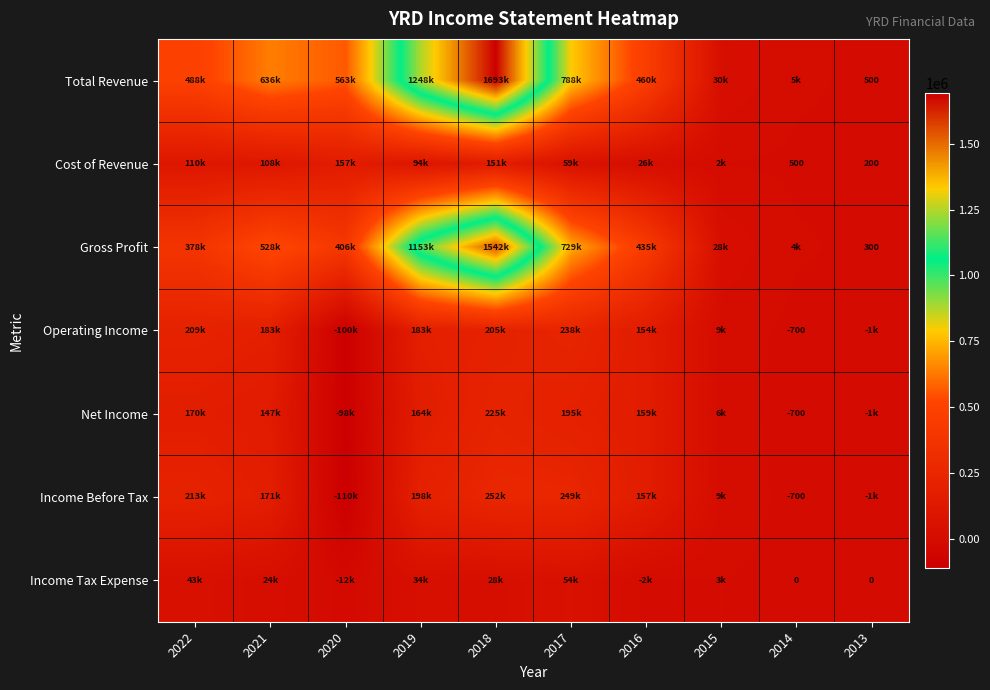

Between 2018 and 2014, which is larger?

2018